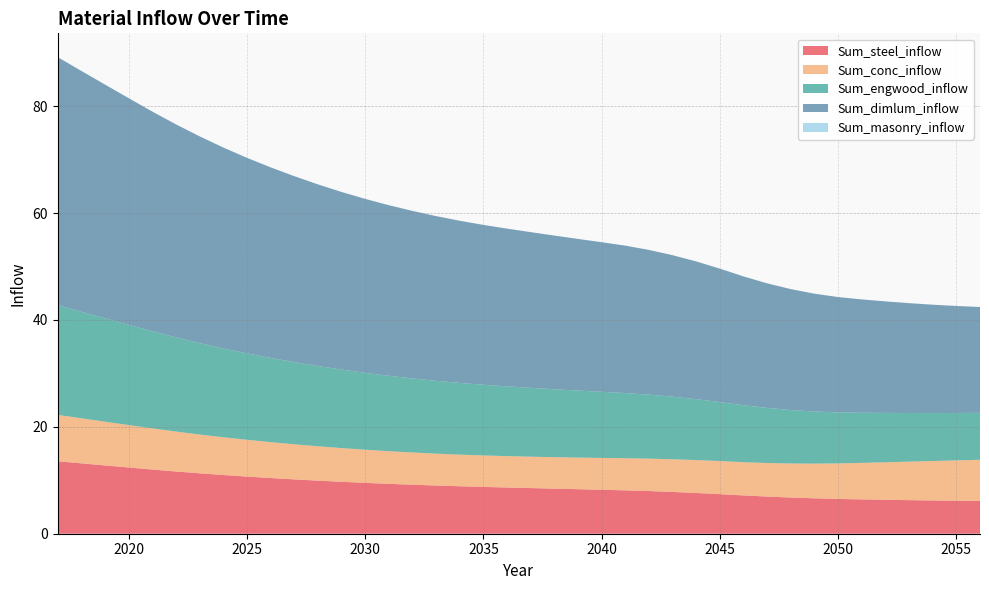

Reading left to right, what are all the values shown in this chart?

Sum_steel_inflow: 13.6	13.2	12.8	12.4	12.0	11.6	11.3	11.0	10.7	10.4	10.2	9.9	9.7	9.5	9.3	9.2	9.0	8.9	8.8	8.7	8.5	8.4	8.3	8.2	8.1	8.0	7.8	7.6	7.4	7.2	7.0	6.8	6.6	6.5	6.4	6.4	6.3	6.2	6.2	6.1
Sum_conc_inflow: 8.7	8.4	8.2	7.9	7.7	7.5	7.3	7.1	6.9	6.7	6.6	6.4	6.3	6.2	6.1	6.0	6.0	5.9	5.9	5.9	5.9	5.9	5.9	6.0	6.0	6.1	6.1	6.2	6.2	6.2	6.3	6.4	6.5	6.7	6.8	7.0	7.2	7.4	7.5	7.7
Sum_engwood_inflow: 20.5	19.9	19.3	18.8	18.2	17.6	17.1	16.6	16.2	15.8	15.4	15.0	14.7	14.4	14.1	13.9	13.6	13.4	13.2	13.1	12.9	12.7	12.5	12.4	12.2	12.0	11.7	11.4	11.0	10.7	10.3	10.0	9.8	9.5	9.4	9.2	9.1	9.0	8.9	8.8
Sum_dimlum_inflow: 46.4	45.1	43.7	42.4	41.1	39.9	38.7	37.6	36.6	35.7	34.8	34.0	33.2	32.6	31.9	31.4	30.8	30.4	29.9	29.5	29.1	28.8	28.4	28.0	27.6	27.1	26.5	25.8	25.0	24.1	23.3	22.6	22.1	21.6	21.2	20.9	20.6	20.3	20.0	19.8
Sum_masonry_inflow: 0.0	0.0	0.0	0.0	0.0	0.0	0.0	0.0	0.0	0.0	0.0	0.0	0.0	0.0	0.0	0.0	0.0	0.0	0.0	0.0	0.0	0.0	0.0	0.0	0.0	0.0	0.0	0.0	0.0	0.0	0.0	0.0	0.0	0.0	0.0	0.0	0.0	0.0	0.0	0.0